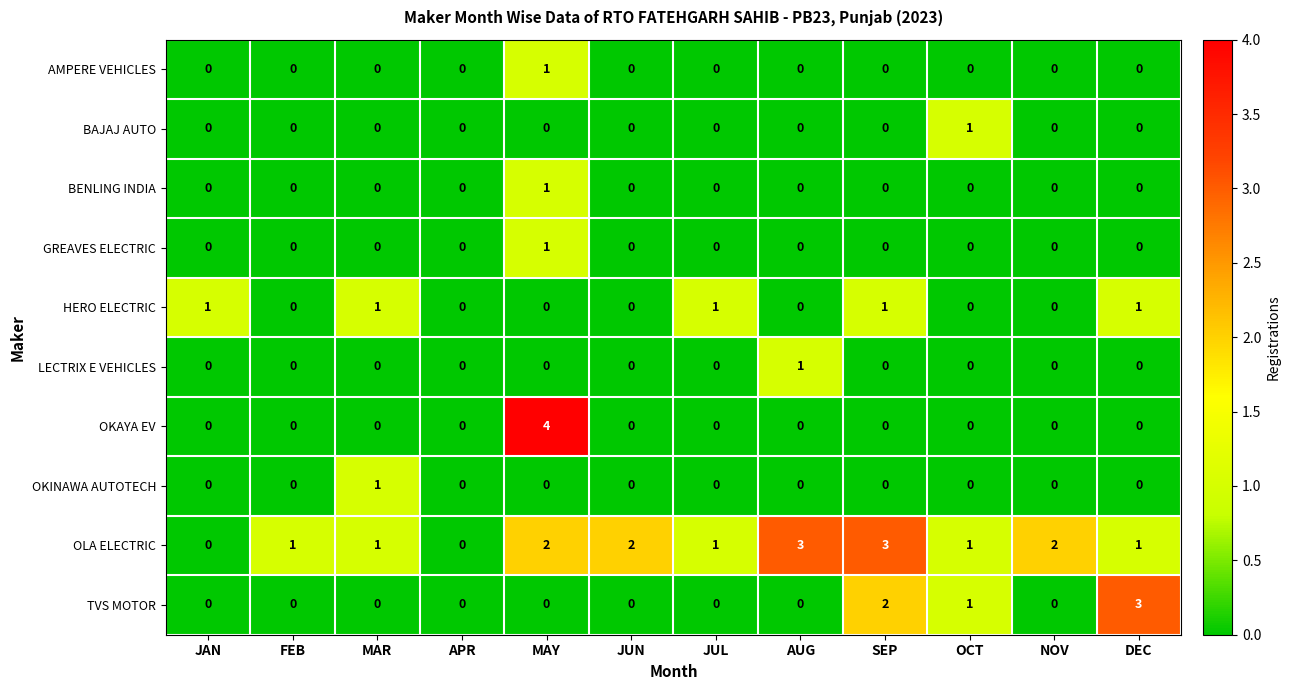

The value of HERO ELECTRIC at NOV is 0. True or false?

True